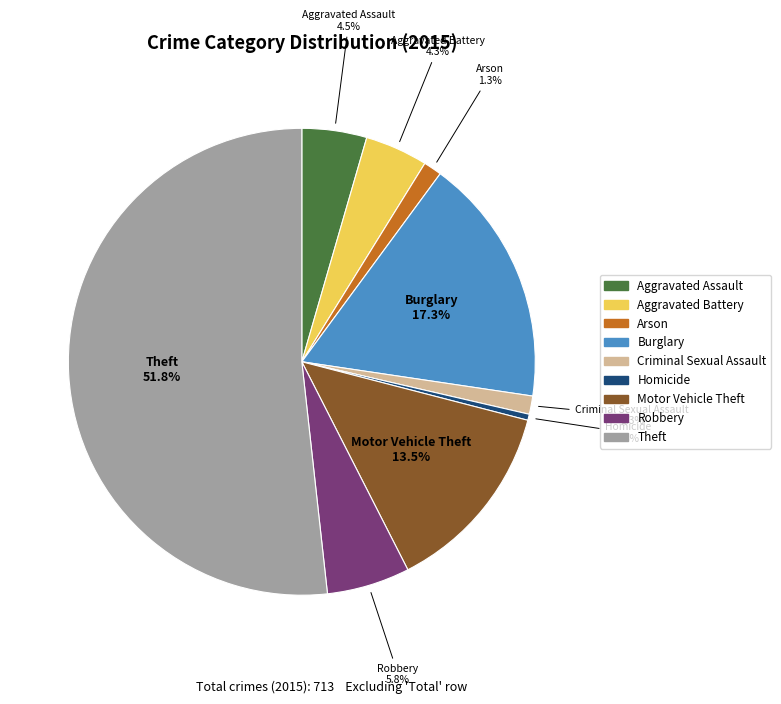

What portion of the pie excludes Motor Vehicle Theft?

86.5%